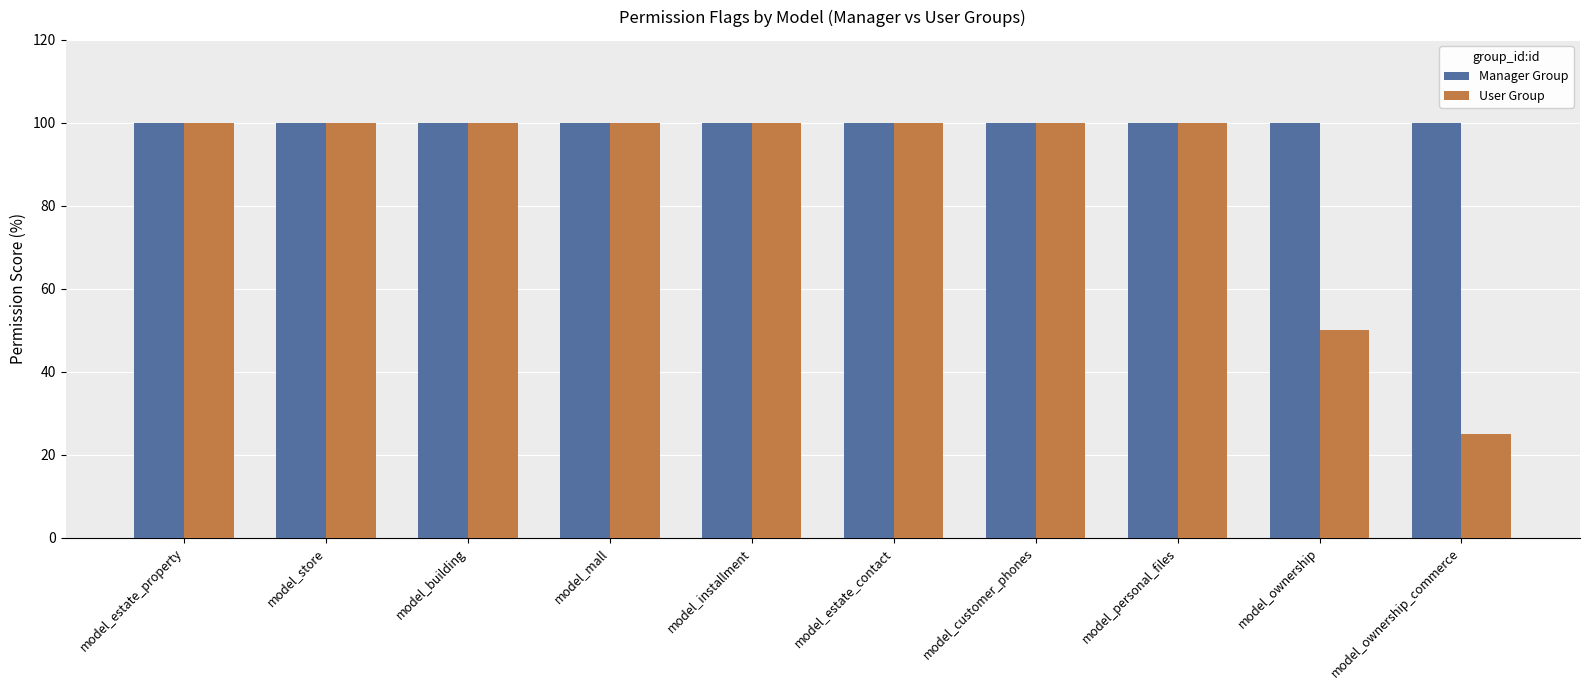

What is the minimum value for User Group?

25